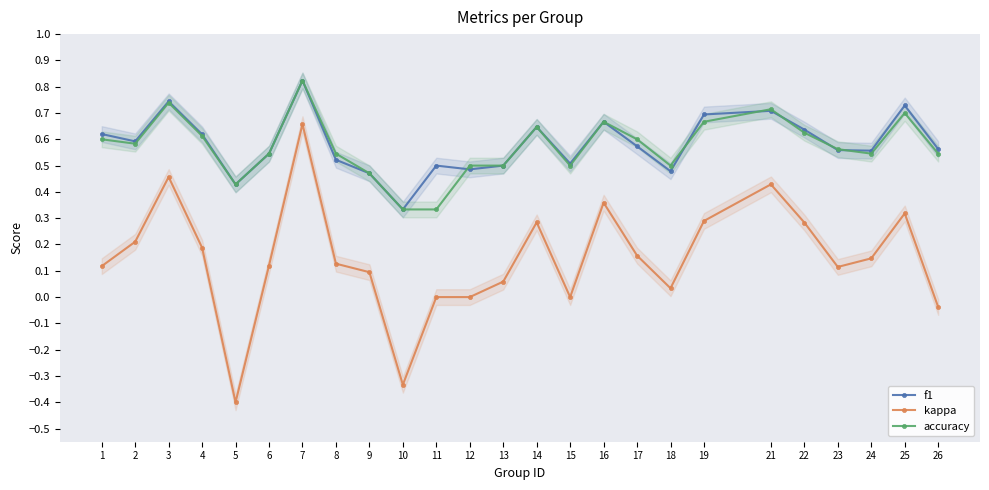

Reading left to right, list all the values displayed in this chart.

f1: 0.6	0.6	0.7	0.6	0.4	0.5	0.8	0.5	0.5	0.3	0.5	0.5	0.5	0.6	0.5	0.7	0.6	0.5	0.7	0.7	0.6	0.6	0.6	0.7	0.6
kappa: 0.1	0.2	0.5	0.2	-0.4	0.1	0.7	0.1	0.1	-0.3	0.0	0.0	0.1	0.3	0.0	0.4	0.2	0.0	0.3	0.4	0.3	0.1	0.1	0.3	-0.0
accuracy: 0.6	0.6	0.7	0.6	0.4	0.5	0.8	0.5	0.5	0.3	0.3	0.5	0.5	0.6	0.5	0.7	0.6	0.5	0.7	0.7	0.6	0.6	0.5	0.7	0.5